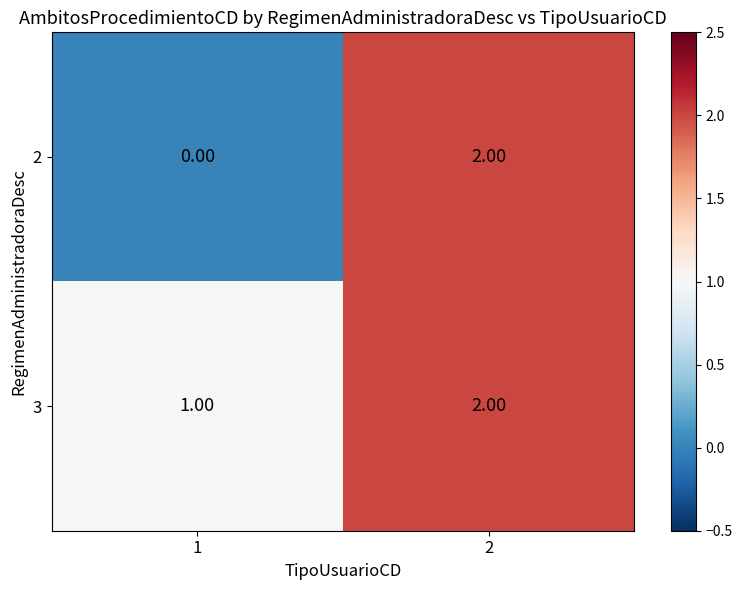

Which series has the largest total across all categories?

3